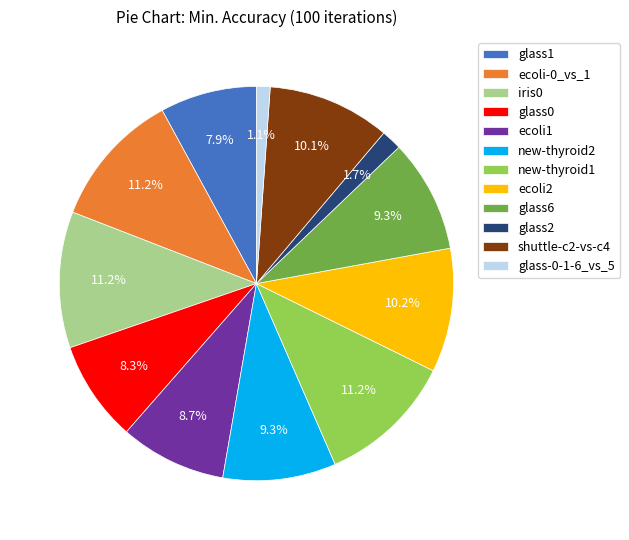

Is it true that ecoli-0_vs_1 is 11% of the pie?

True